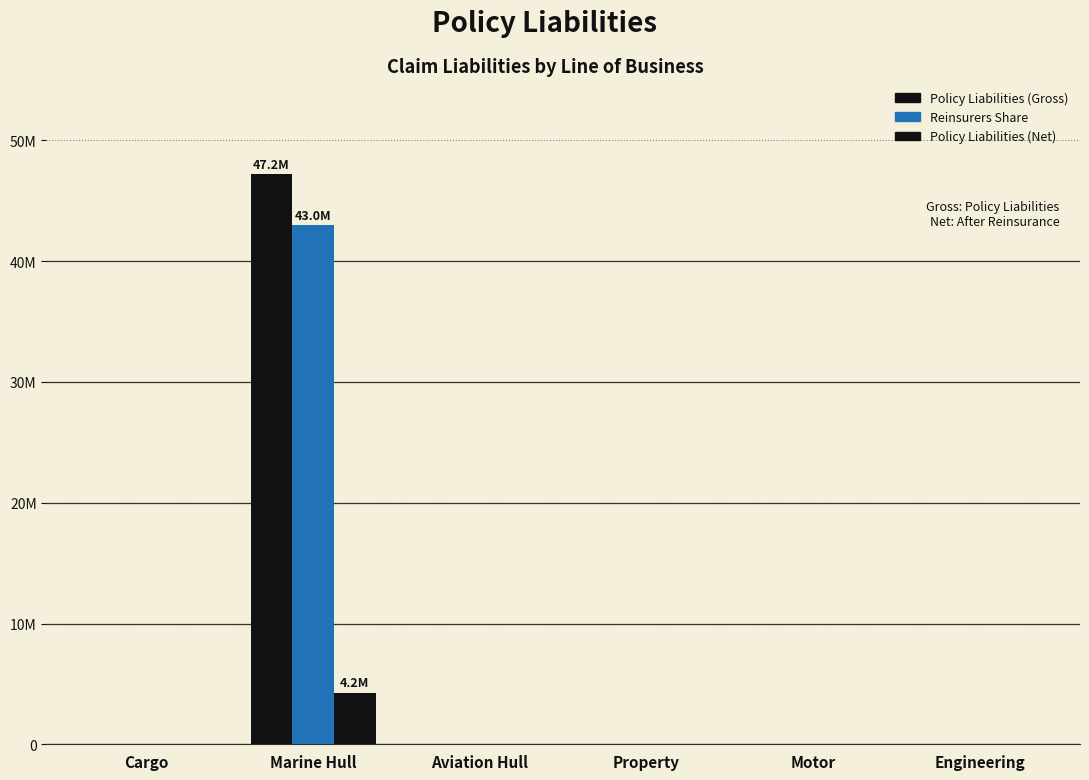

Does the chart contain stacked bars?

No